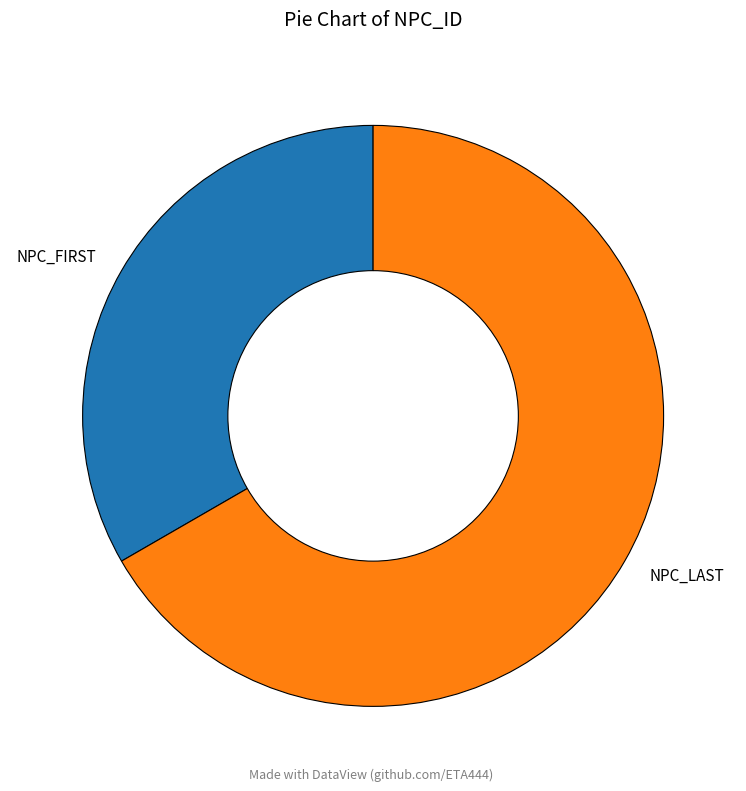

Which category has the smallest portion of the pie?

NPC_FIRST